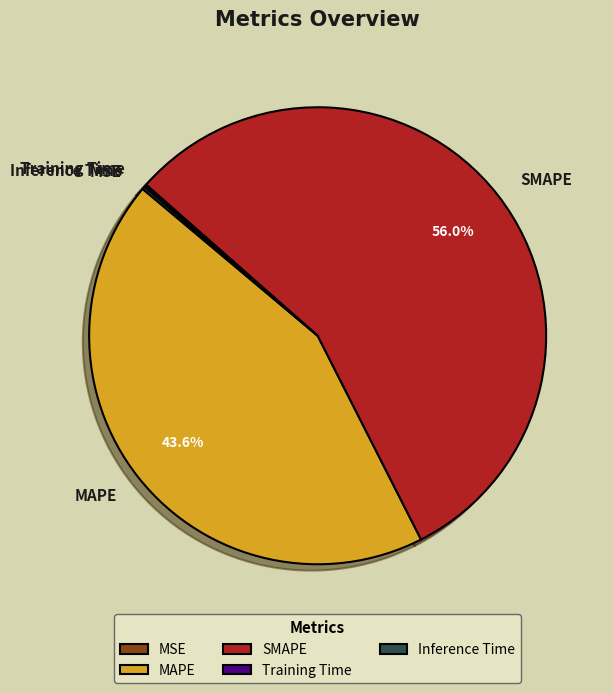

Is there any slice that represents more than half of the pie?

Yes